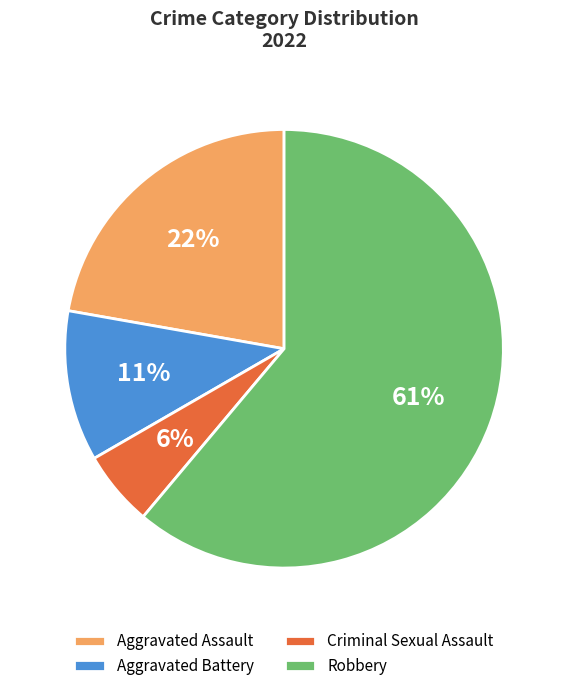

How many slices are in this pie chart?

4